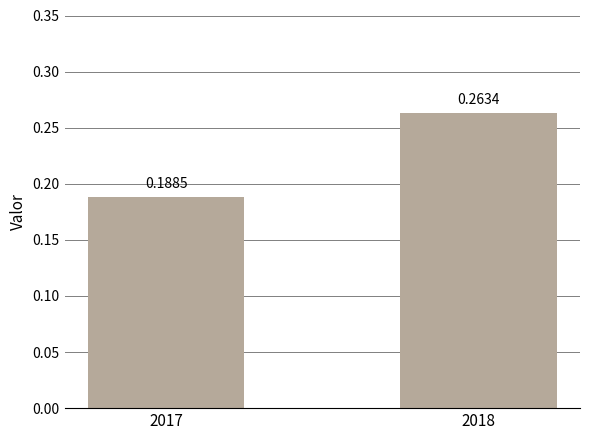

What is the change in value from 2017 to 2018?

+0.1